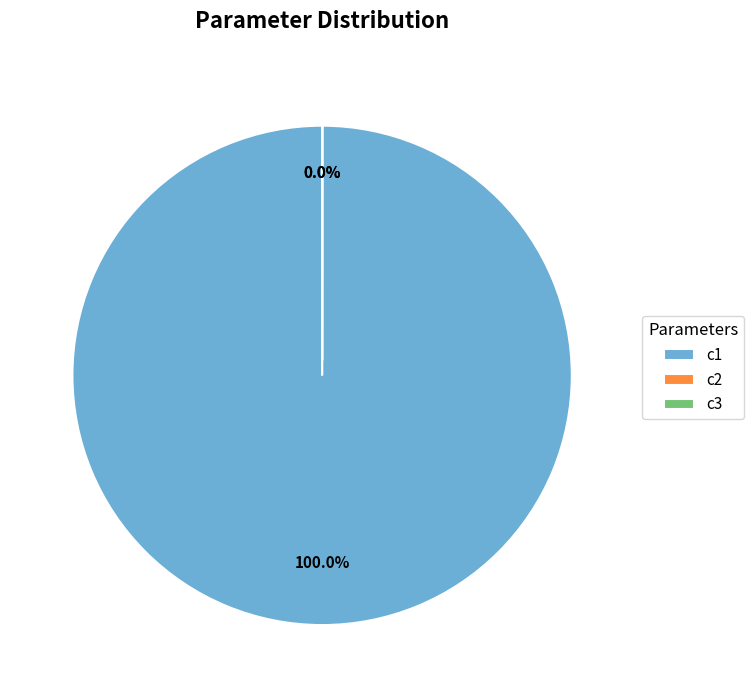

What percentage do c2 and c1 together represent?

100.0%